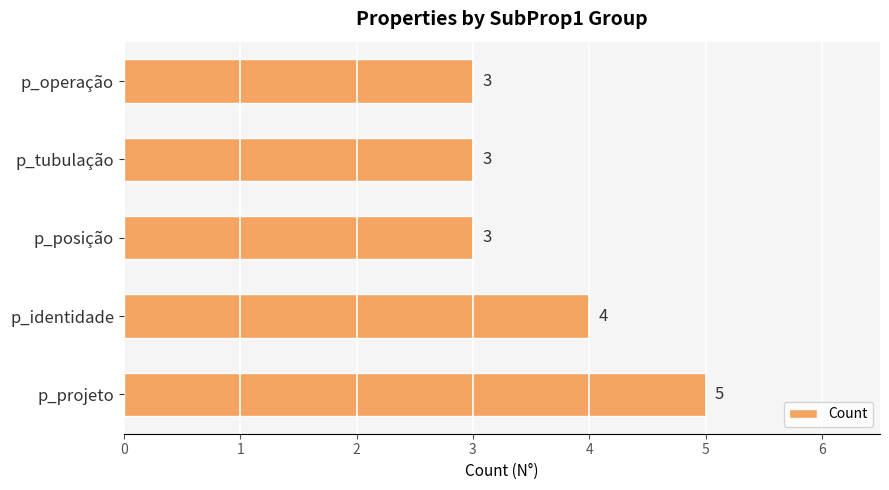

Approximately how many times larger is the value at p_posição compared to p_identidade?

0.8